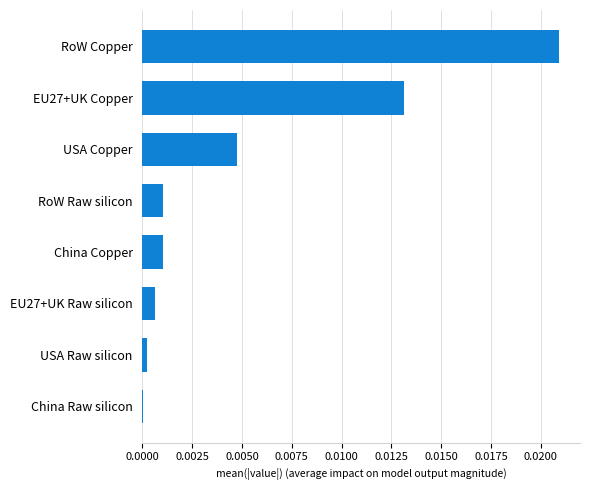

Are the bars horizontal?

Yes